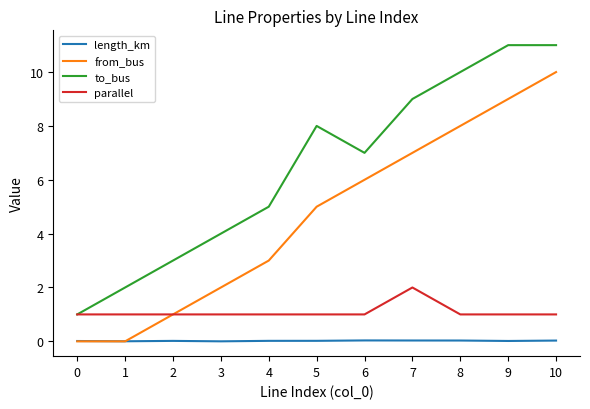

List the series in order of their peak value, lowest first.

length_km, parallel, from_bus, to_bus